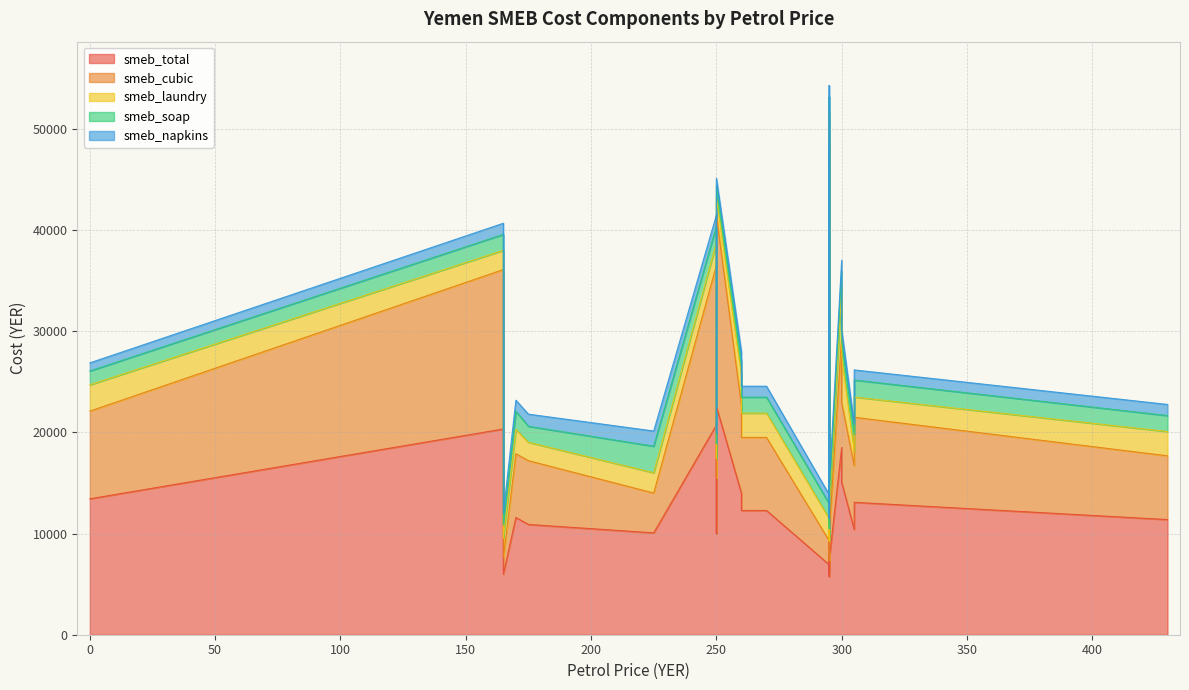

Which has a higher value, 7 or 31?

7